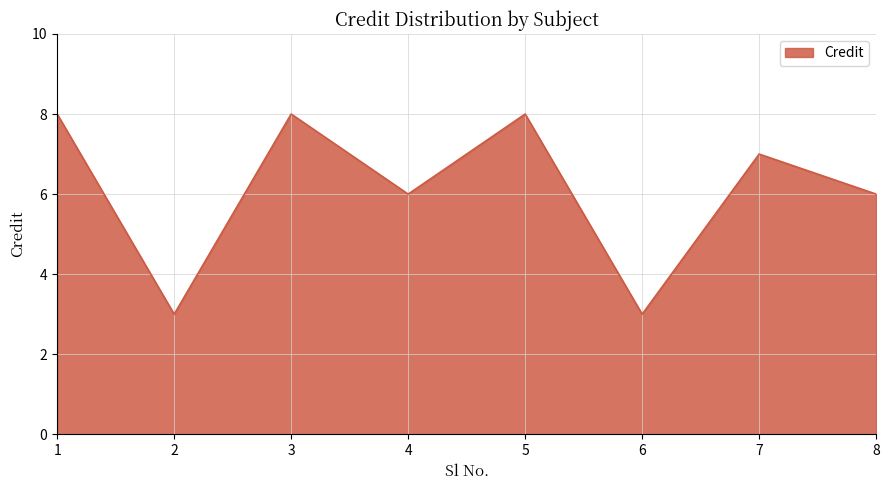

What is the difference between the maximum and minimum values?

5